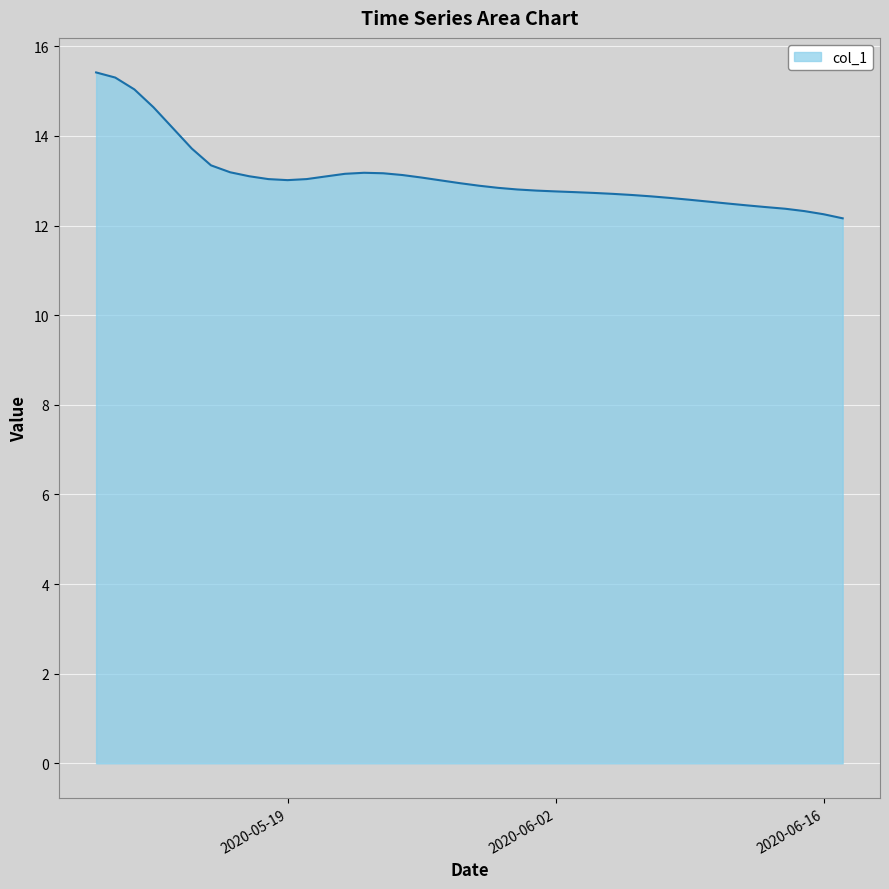

What is the smallest value displayed?

12.2